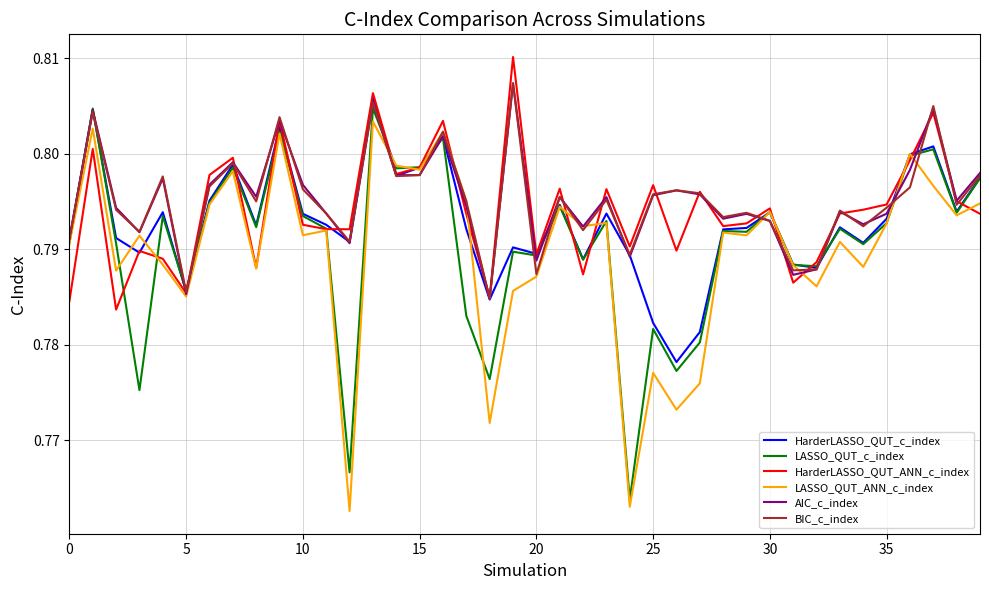

True or false: BIC_c_index and LASSO_QUT_ANN_c_index intersect in this chart.

True